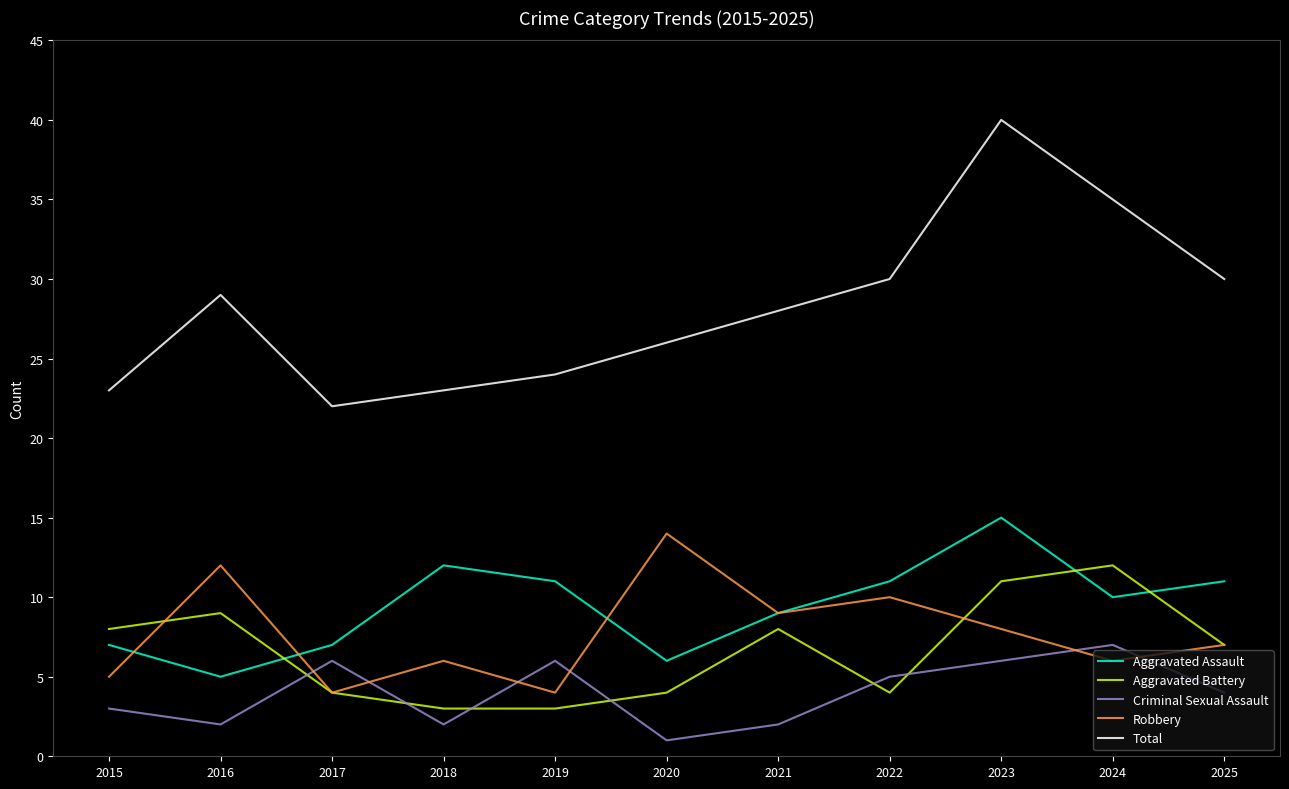

Read the Total value at 2016.

29